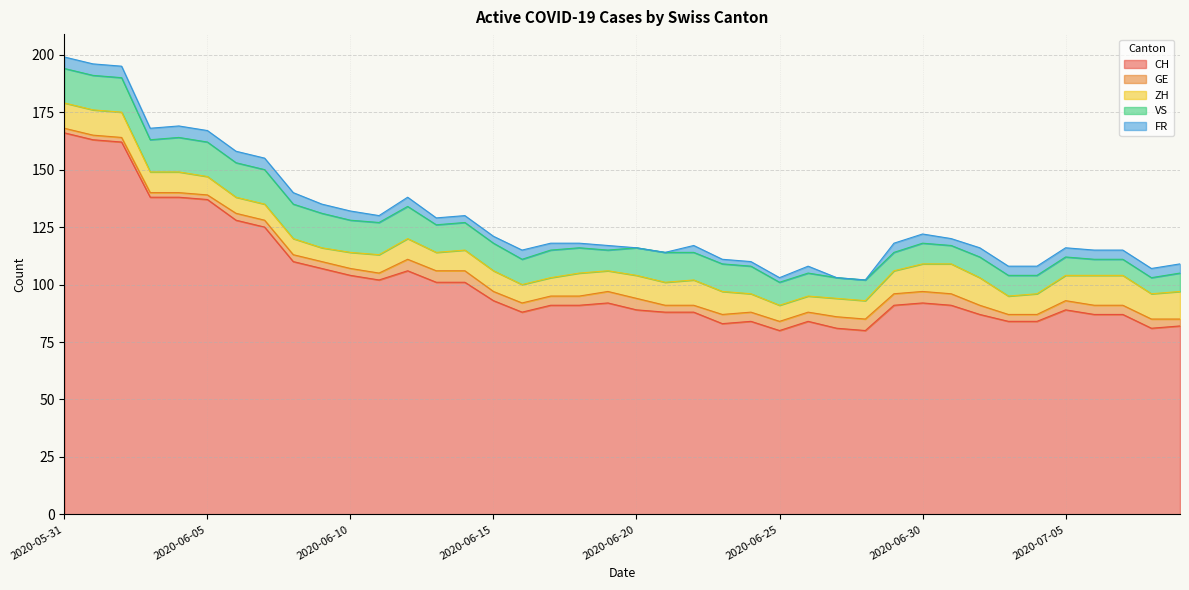

What is the difference between the maximum and second lowest values in the VS series?

8